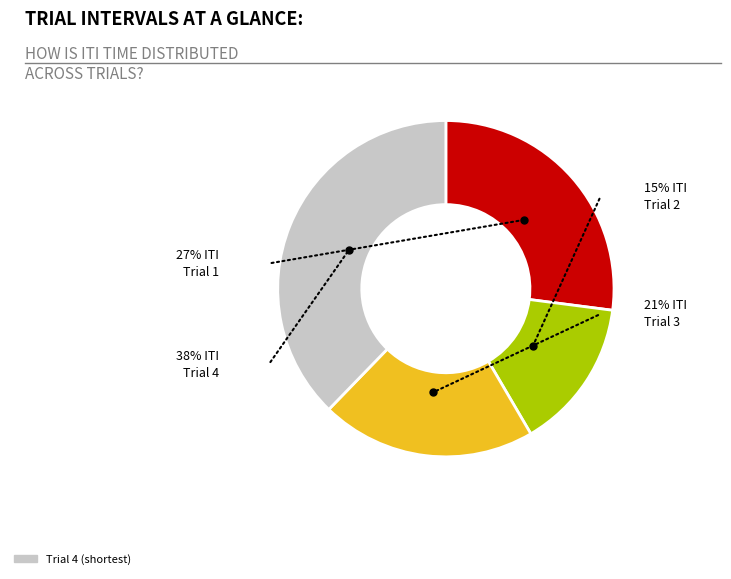

Do Trial 2 and Trial 3 together represent more than half of the pie?

No